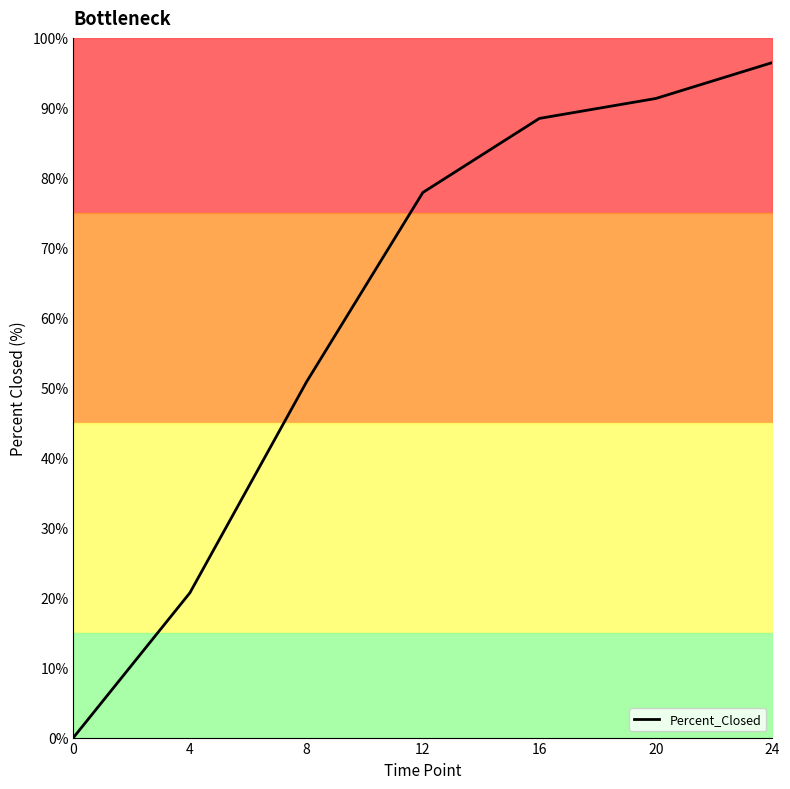

How many values are above zero?

6